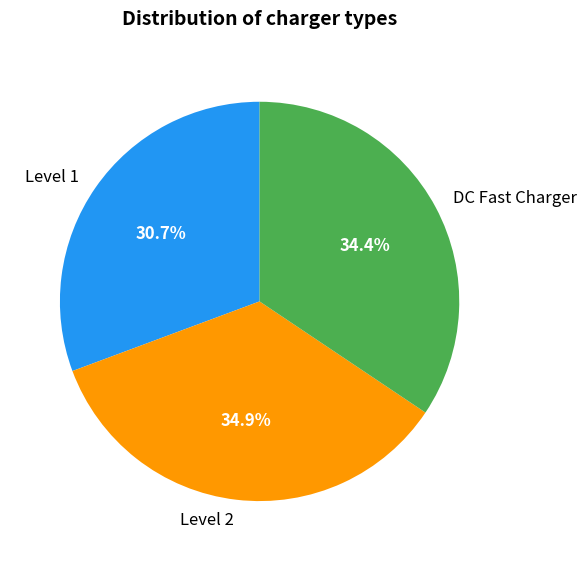

Does any single category account for the majority?

No